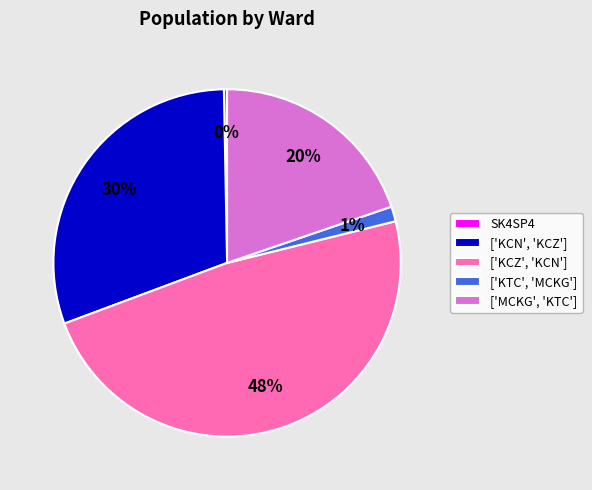

To the nearest percent, what is the average slice percentage?

20%